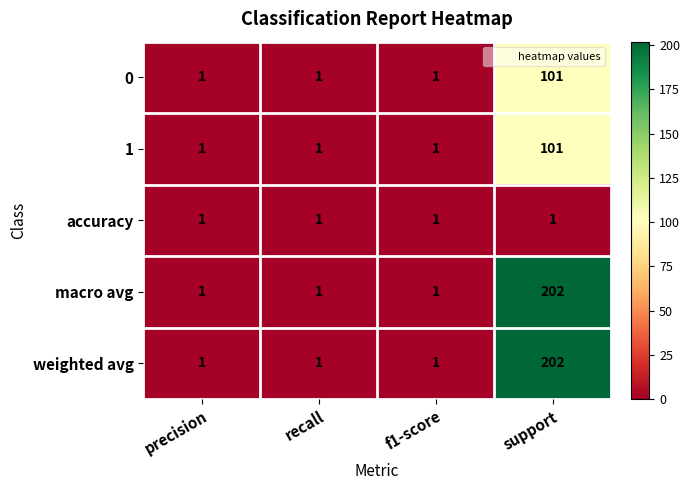

Count the macro avg values in the range 1 to 202.

4